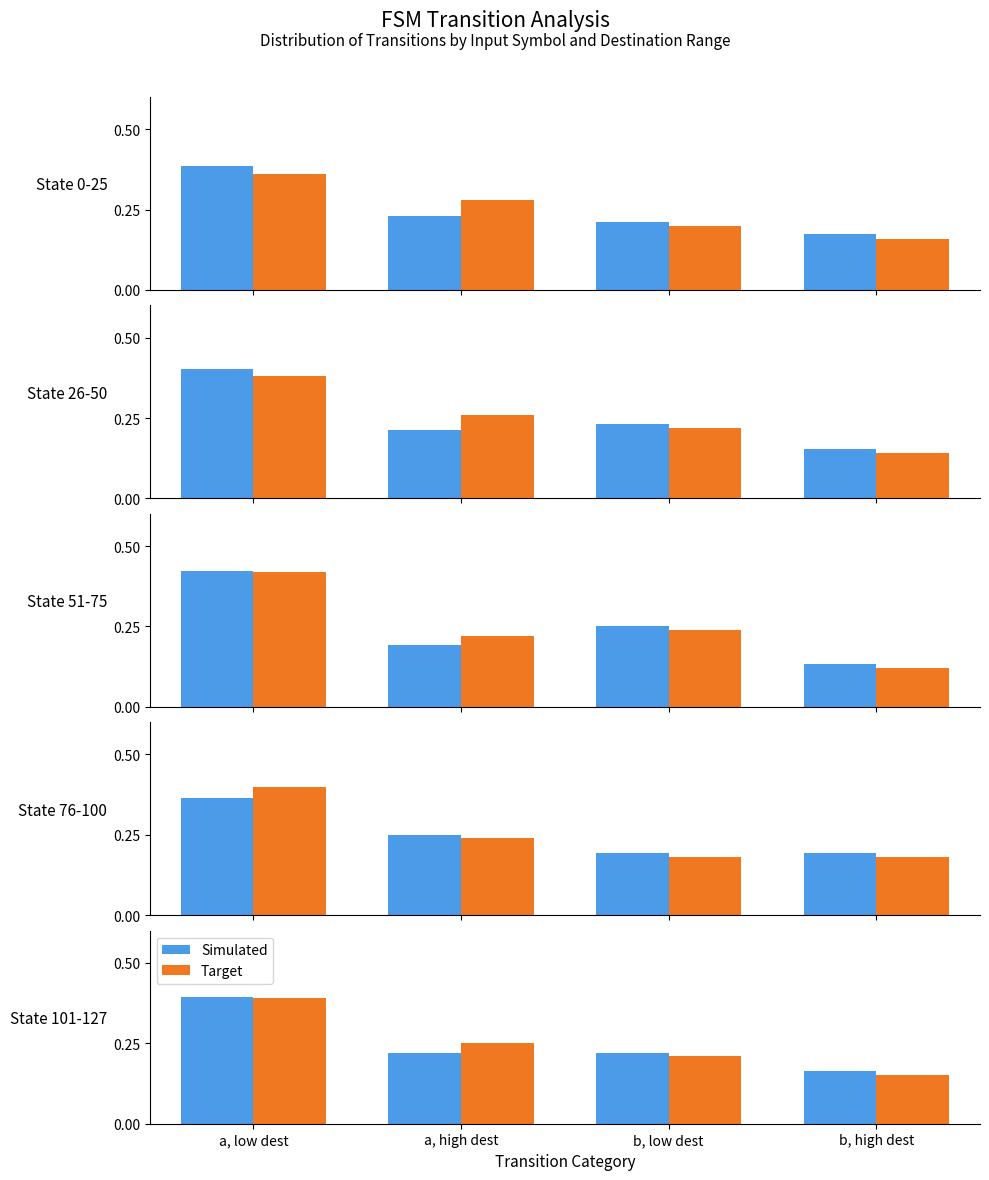

What is the lowest value of the Target series?

0.1